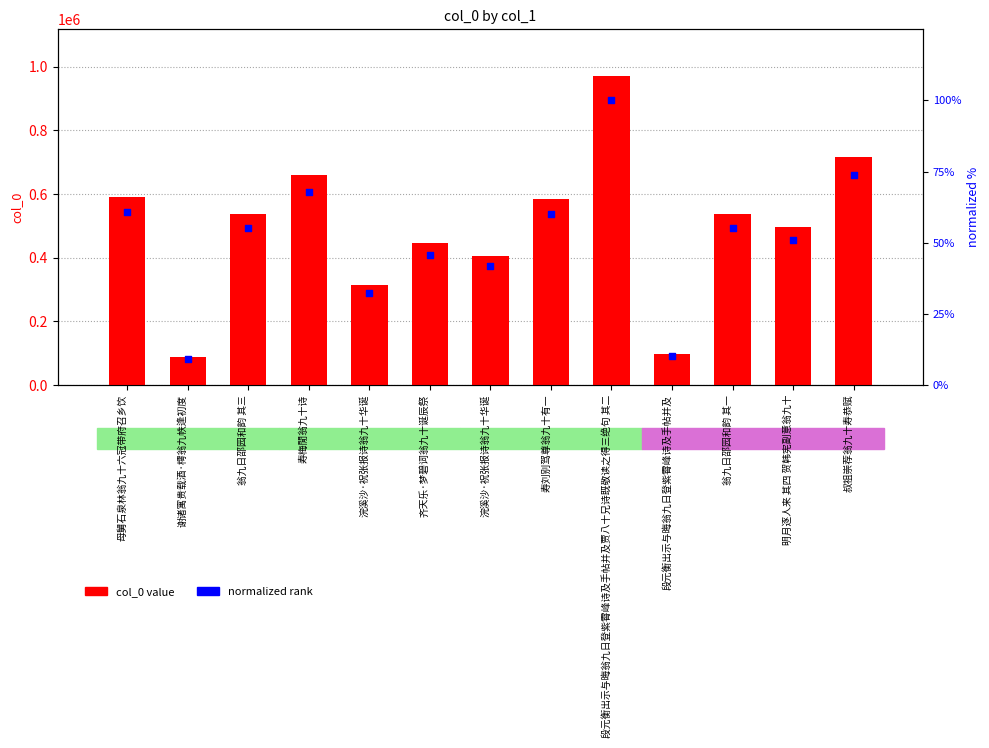

Is the value of col_0 value at 明月逐人来 其四 贺韩宪副意翁九十 greater than the value of normalized (0-100) at 寿梅閒翁九十诗?

Yes